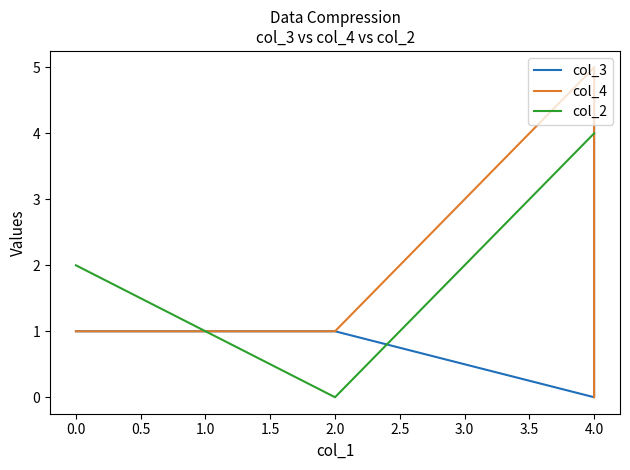

Which series has the largest total across all categories?

col_2